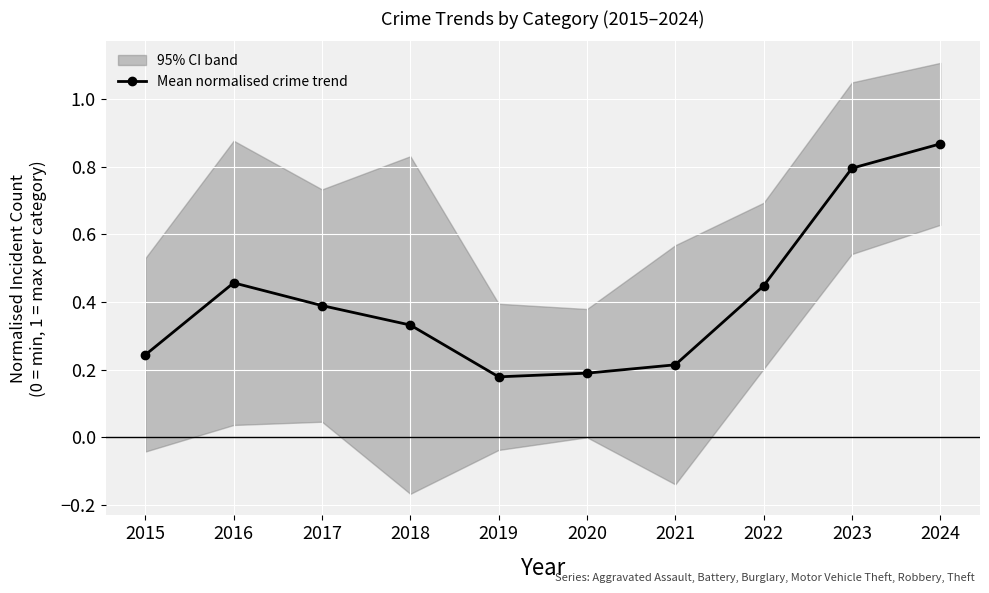

Rank the categories by value from lowest to highest.

2019, 2020, 2021, 2015, 2018, 2017, 2022, 2016, 2023, 2024